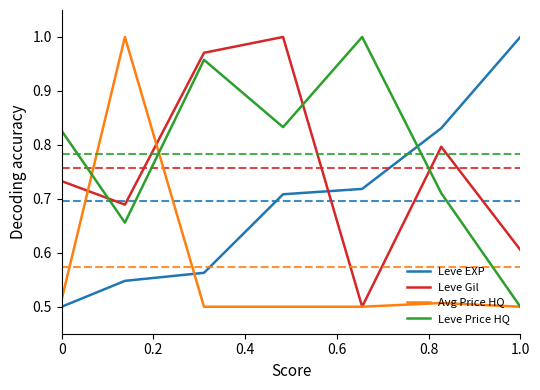

How many intersections are there between Leve EXP and Leve Price HQ?

1